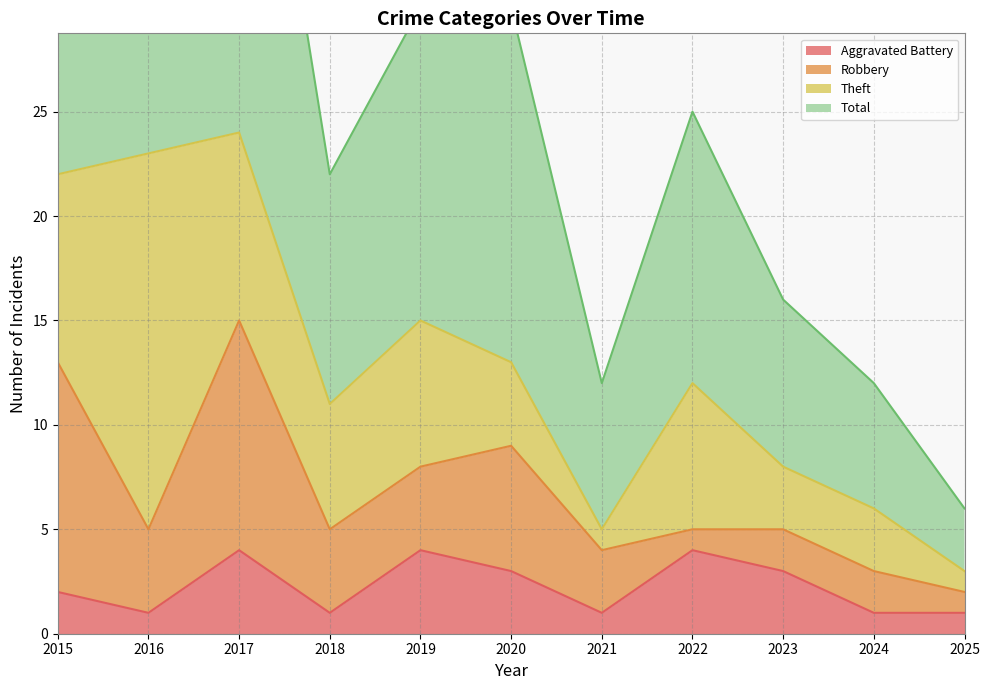

How many interior local valleys does the Total series have?

2